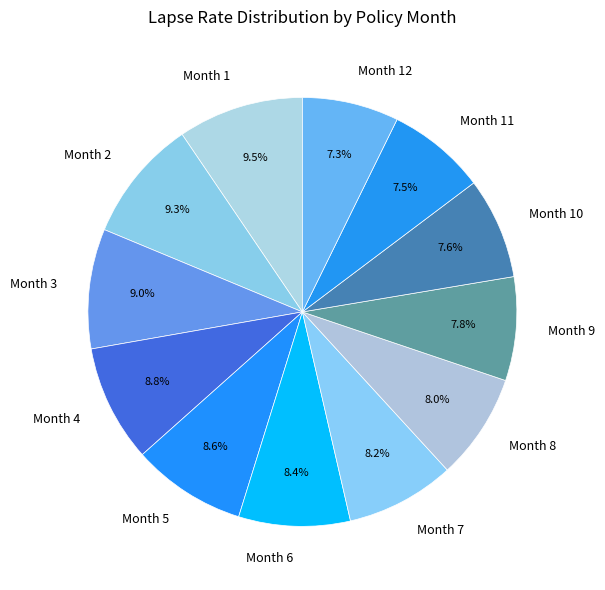

Between Month 7 and Month 11, which is larger?

Month 7